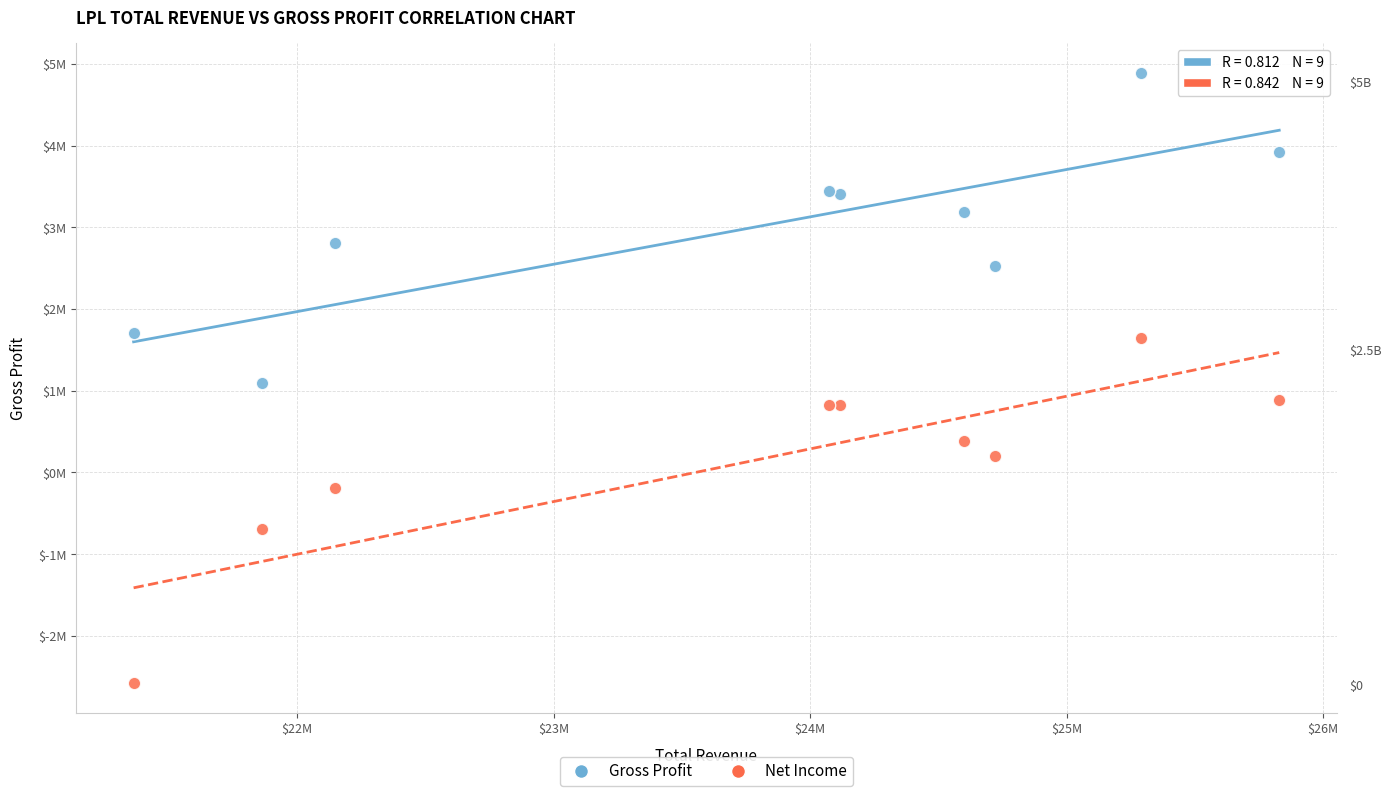

Which series contains the highest Y value?

Gross Profit